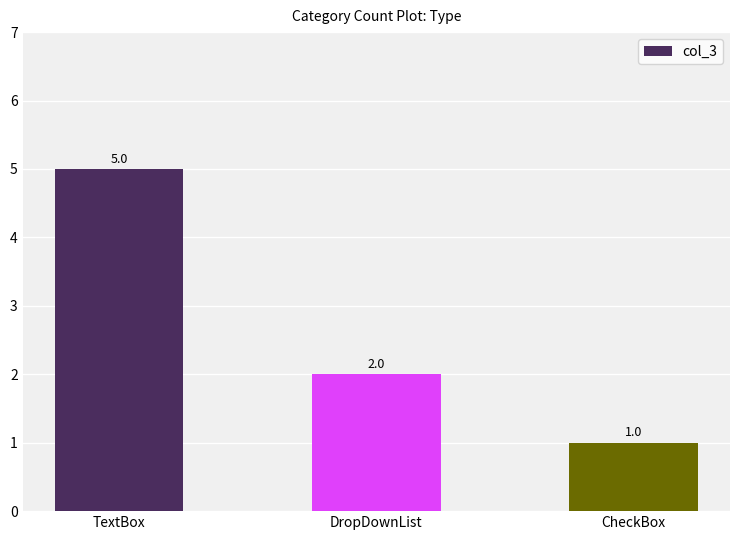

Rank the categories by value from lowest to highest.

CheckBox, DropDownList, TextBox